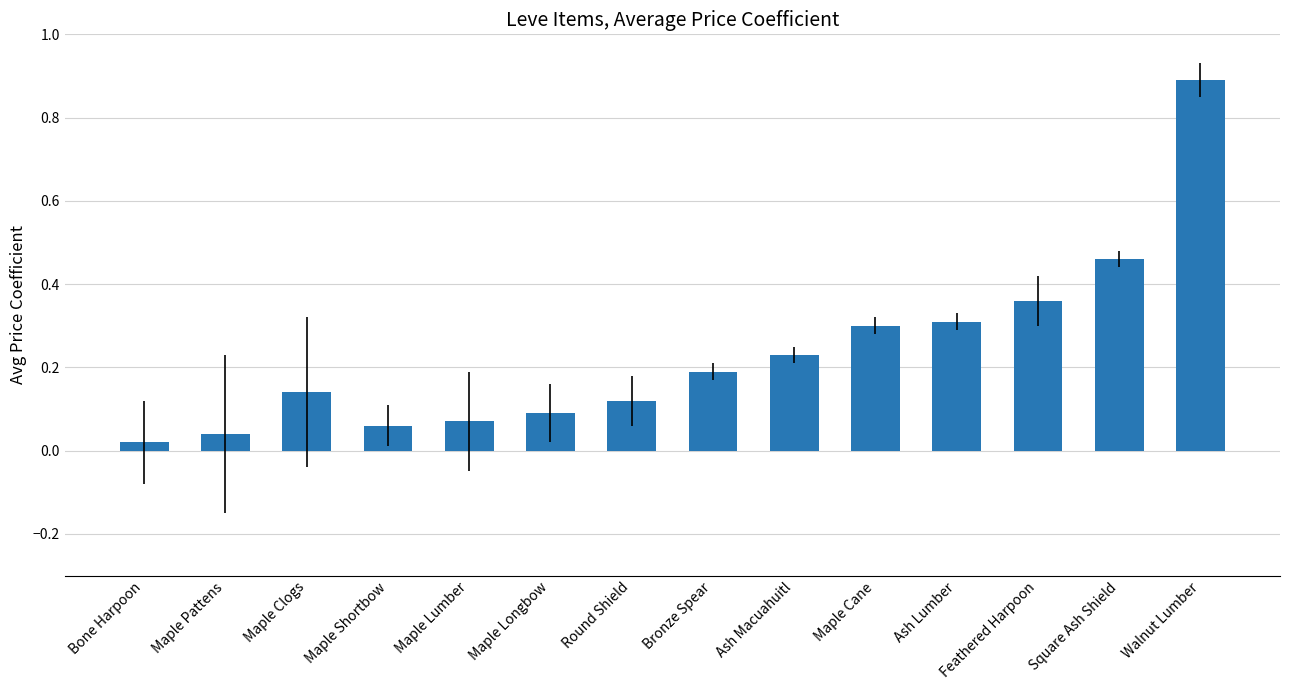

What position from the left is Bronze Spear?

8